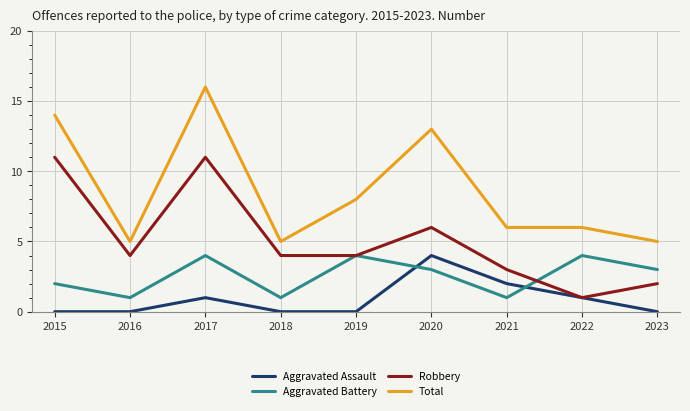

Count the number of data series in this chart.

4